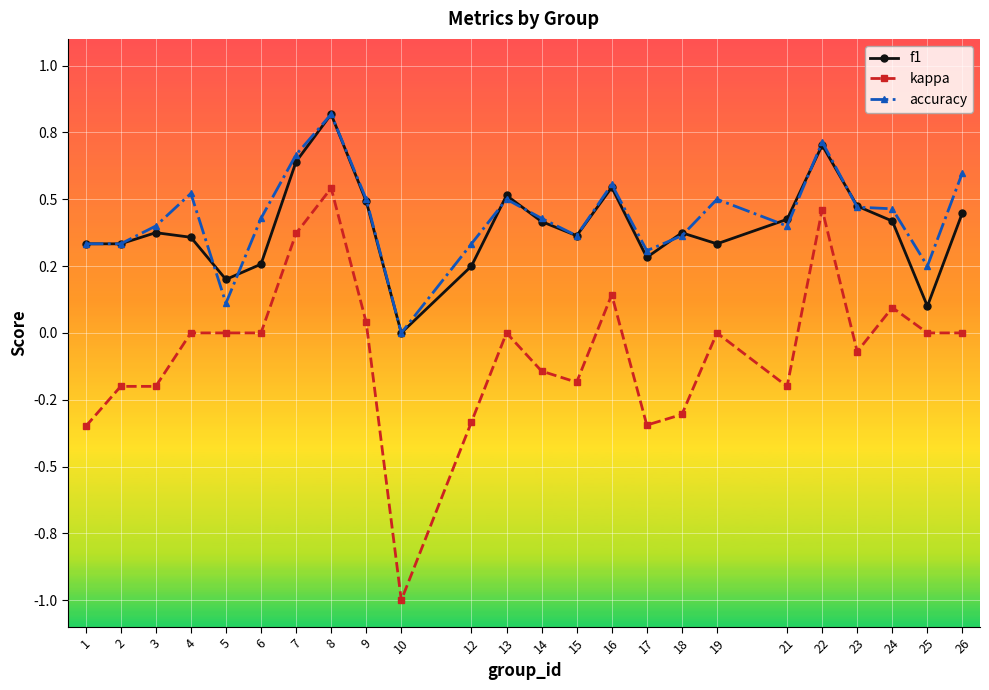

Rank the series by their maximum value, from lowest to highest.

kappa, f1, accuracy